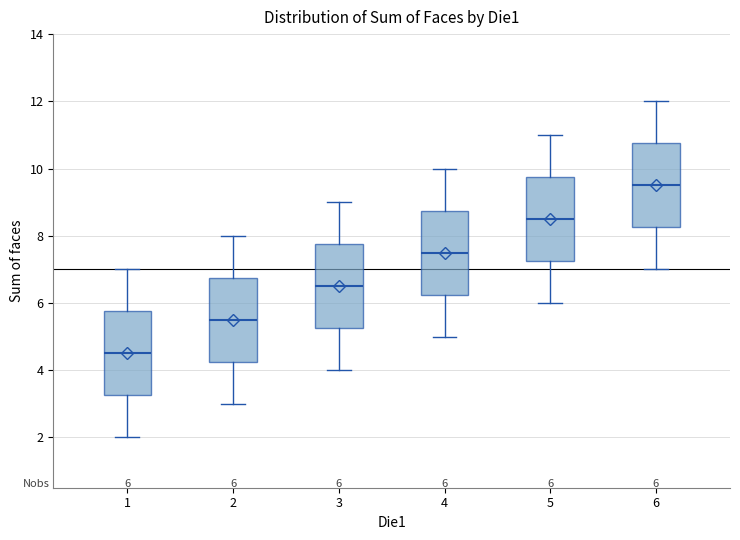

Which box has the highest median line?

6